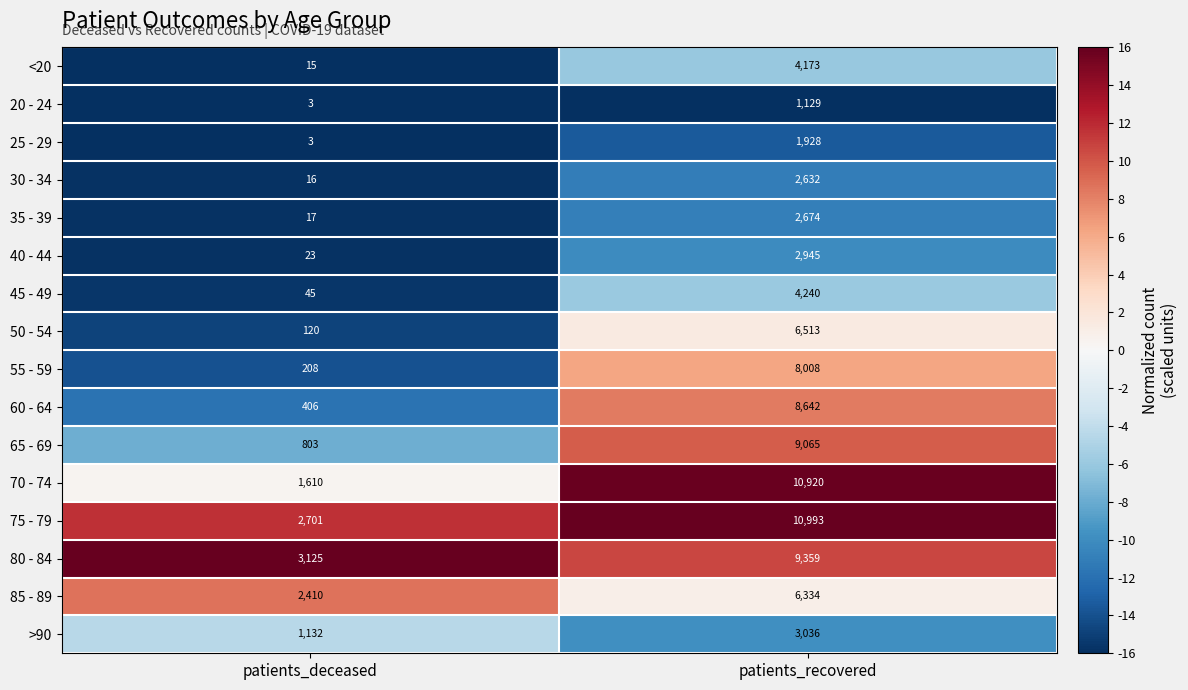

What is the smallest value displayed?

3